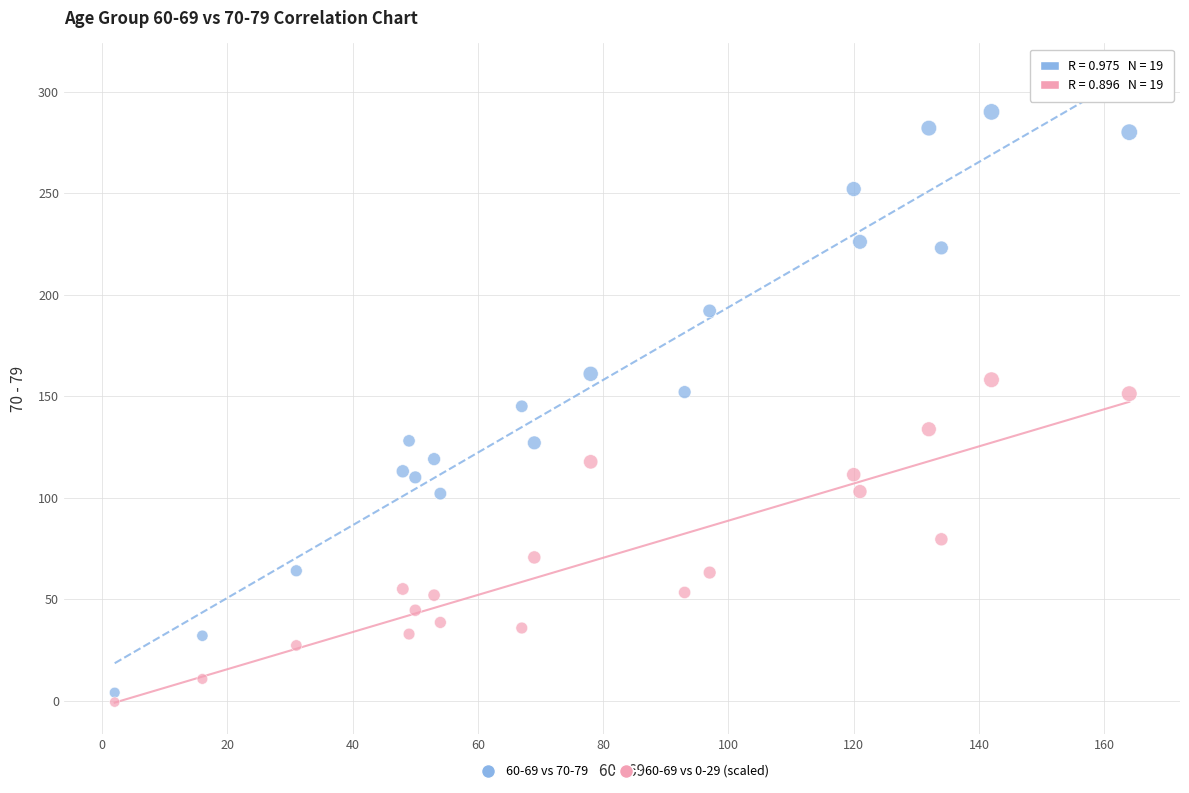

Which series has the widest spread of Y values?

60-69 vs 70-79